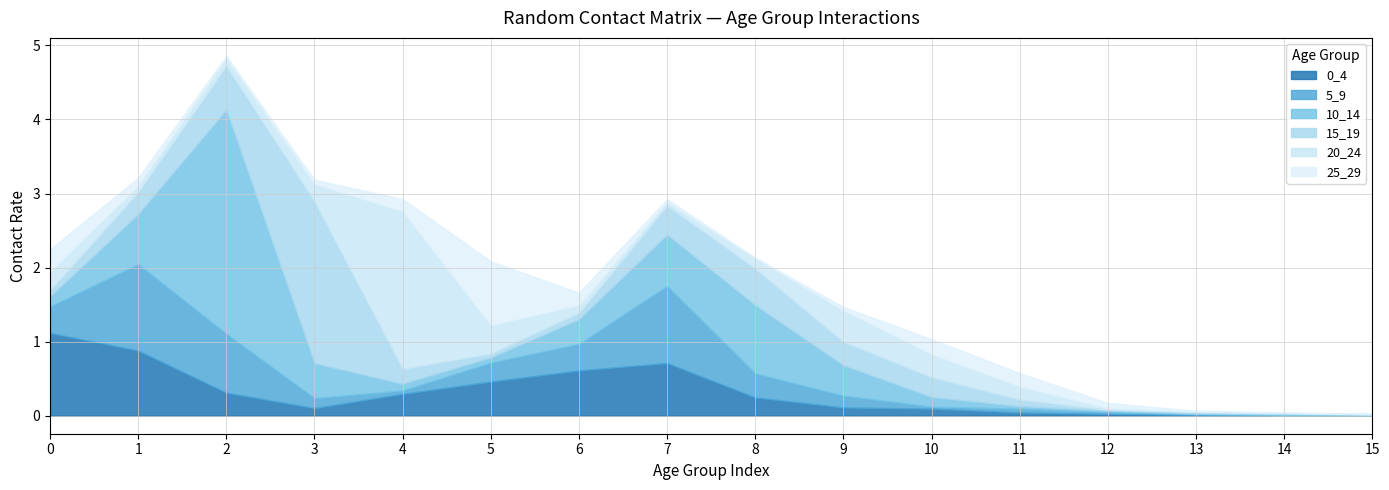

Reading right to left, extract all data points from this chart.

0_4: 0.0	0.0	0.0	0.0	0.0	0.1	0.1	0.2	0.7	0.6	0.5	0.3	0.1	0.3	0.9	1.1
5_9: 0.0	0.0	0.0	0.0	0.1	0.0	0.2	0.3	1.0	0.4	0.3	0.0	0.1	0.8	1.2	0.4
10_14: 0.0	0.0	0.0	0.0	0.0	0.1	0.4	0.9	0.7	0.3	0.1	0.1	0.5	3.0	0.7	0.1
15_19: 0.0	0.0	0.0	0.0	0.1	0.3	0.3	0.5	0.4	0.1	0.1	0.2	2.2	0.6	0.3	0.1
20_24: 0.0	0.0	0.0	0.0	0.2	0.3	0.4	0.1	0.1	0.1	0.4	2.1	0.2	0.1	0.1	0.2
25_29: 0.0	0.0	0.0	0.1	0.2	0.2	0.0	0.0	0.0	0.2	0.9	0.2	0.1	0.0	0.1	0.3